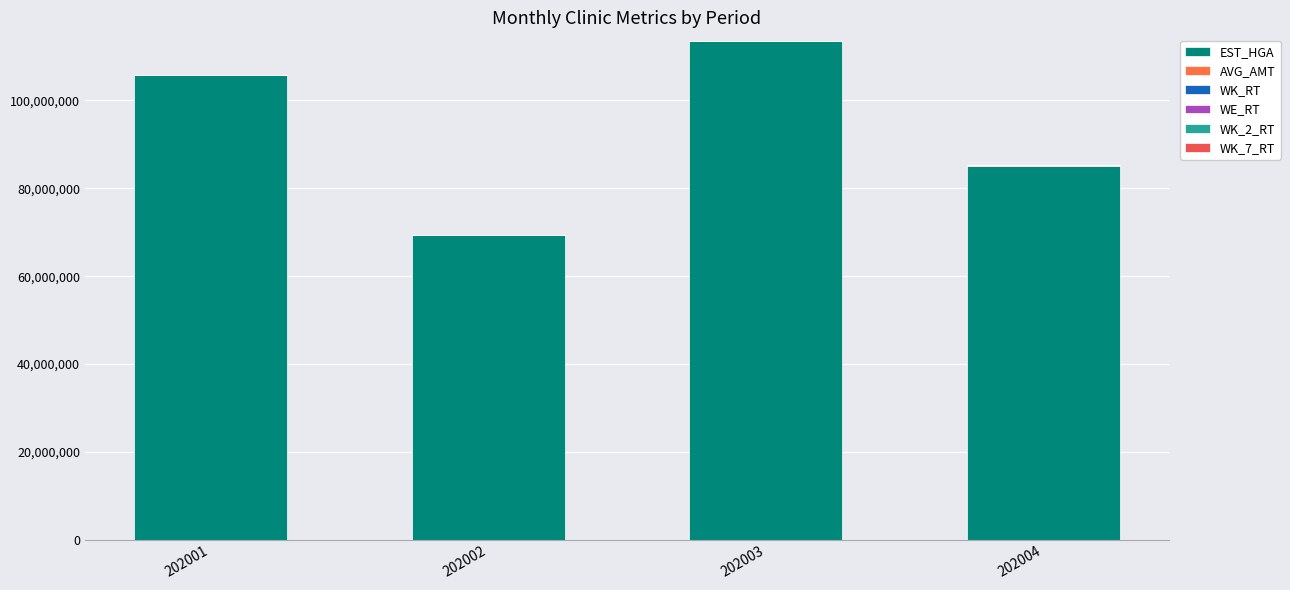

The value of WK_RT at 202004 is 96.9. True or false?

True